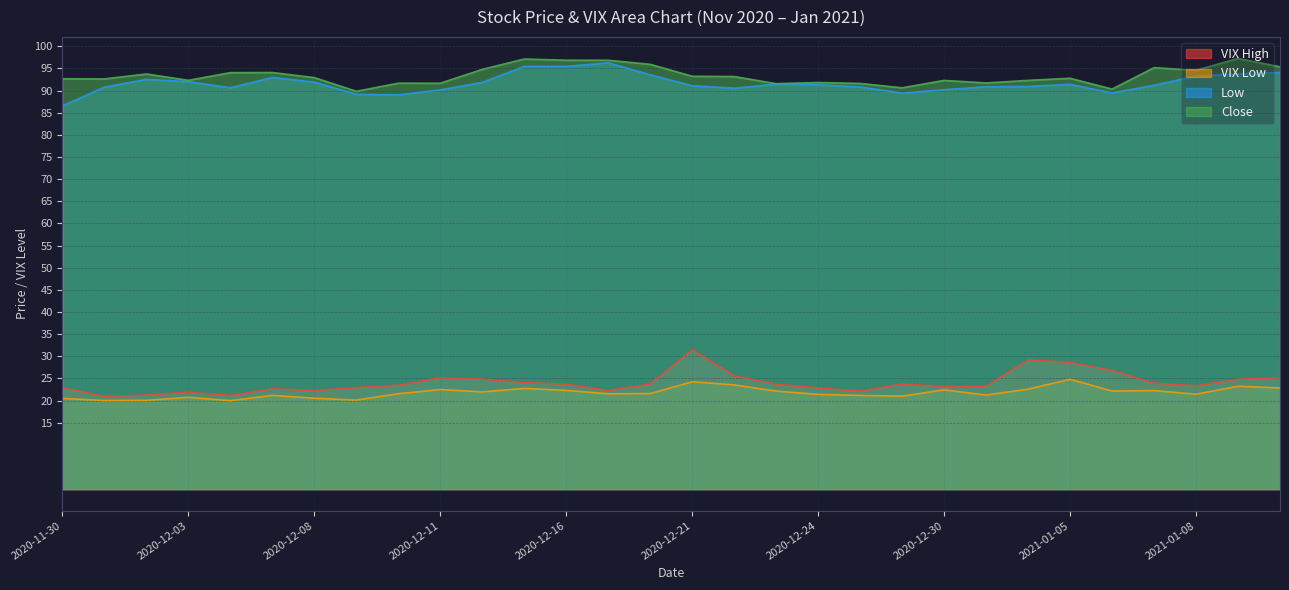

Reading right to left, what are all the values shown in this chart?

Low: 2021-01-12=94.1	2021-01-11=93.8	2021-01-08=93.3	2021-01-07=91.2	2021-01-06=89.5	2021-01-05=91.4	2021-01-04=90.9	2020-12-31=90.9	2020-12-30=90.2	2020-12-29=89.4	2020-12-28=90.8	2020-12-24=91.3	2020-12-23=91.5	2020-12-22=90.5	2020-12-21=91.1	2020-12-18=93.6	2020-12-17=96.2	2020-12-16=95.5	2020-12-15=95.4	2020-12-14=91.8	2020-12-11=90.2	2020-12-10=89.0	2020-12-09=89.2	2020-12-08=91.9	2020-12-07=93.0	2020-12-04=90.6	2020-12-03=92.0	2020-12-02=92.5	2020-12-01=90.8	2020-11-30=86.5
Close: 2021-01-12=95.4	2021-01-11=97.2	2021-01-08=94.6	2021-01-07=95.2	2021-01-06=90.3	2021-01-05=92.8	2021-01-04=92.3	2020-12-31=91.7	2020-12-30=92.3	2020-12-29=90.6	2020-12-28=91.6	2020-12-24=91.8	2020-12-23=91.6	2020-12-22=93.2	2020-12-21=93.2	2020-12-18=95.9	2020-12-17=96.8	2020-12-16=96.8	2020-12-15=97.1	2020-12-14=94.8	2020-12-11=91.7	2020-12-10=91.7	2020-12-09=89.8	2020-12-08=92.9	2020-12-07=94.1	2020-12-04=94.0	2020-12-03=92.3	2020-12-02=93.7	2020-12-01=92.6	2020-11-30=92.7
VIX High: 2021-01-12=25.1	2021-01-11=24.8	2021-01-08=23.3	2021-01-07=23.9	2021-01-06=26.8	2021-01-05=28.6	2021-01-04=29.2	2020-12-31=23.2	2020-12-30=23.1	2020-12-29=23.7	2020-12-28=22.1	2020-12-24=22.8	2020-12-23=23.7	2020-12-22=25.6	2020-12-21=31.5	2020-12-18=23.8	2020-12-17=22.3	2020-12-16=23.7	2020-12-15=24.1	2020-12-14=24.8	2020-12-11=25.1	2020-12-10=23.5	2020-12-09=22.9	2020-12-08=22.2	2020-12-07=22.6	2020-12-04=21.1	2020-12-03=21.9	2020-12-02=21.2	2020-12-01=20.9	2020-11-30=22.9
VIX Low: 2021-01-12=22.8	2021-01-11=23.2	2021-01-08=21.4	2021-01-07=22.2	2021-01-06=22.1	2021-01-05=24.8	2021-01-04=22.6	2020-12-31=21.2	2020-12-30=22.4	2020-12-29=21.0	2020-12-28=21.1	2020-12-24=21.4	2020-12-23=22.1	2020-12-22=23.5	2020-12-21=24.2	2020-12-18=21.6	2020-12-17=21.5	2020-12-16=22.3	2020-12-15=22.7	2020-12-14=21.9	2020-12-11=22.5	2020-12-10=21.5	2020-12-09=20.1	2020-12-08=20.5	2020-12-07=21.2	2020-12-04=20.0	2020-12-03=20.7	2020-12-02=20.0	2020-12-01=20.0	2020-11-30=20.5